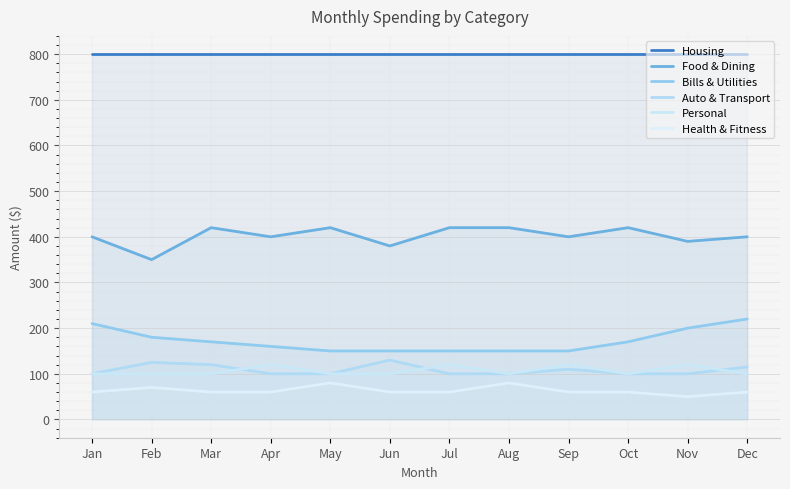

At which label is Food & Dining closest to 385?

Jun